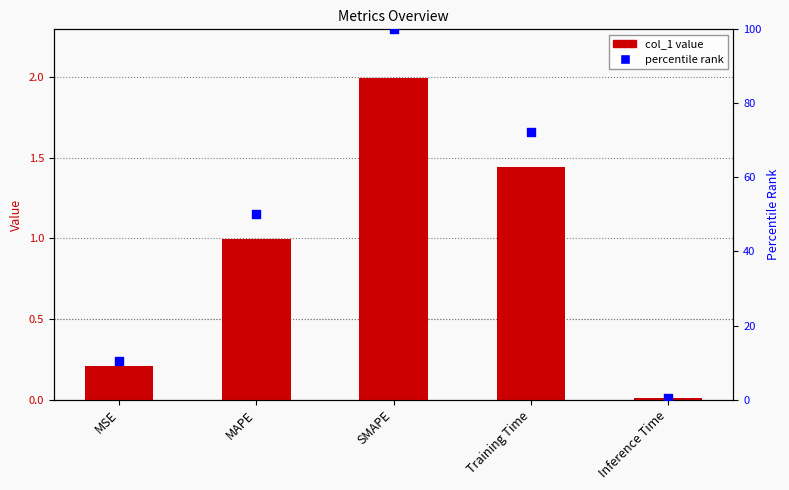

At how many categories does at least one series exceed 15?

3